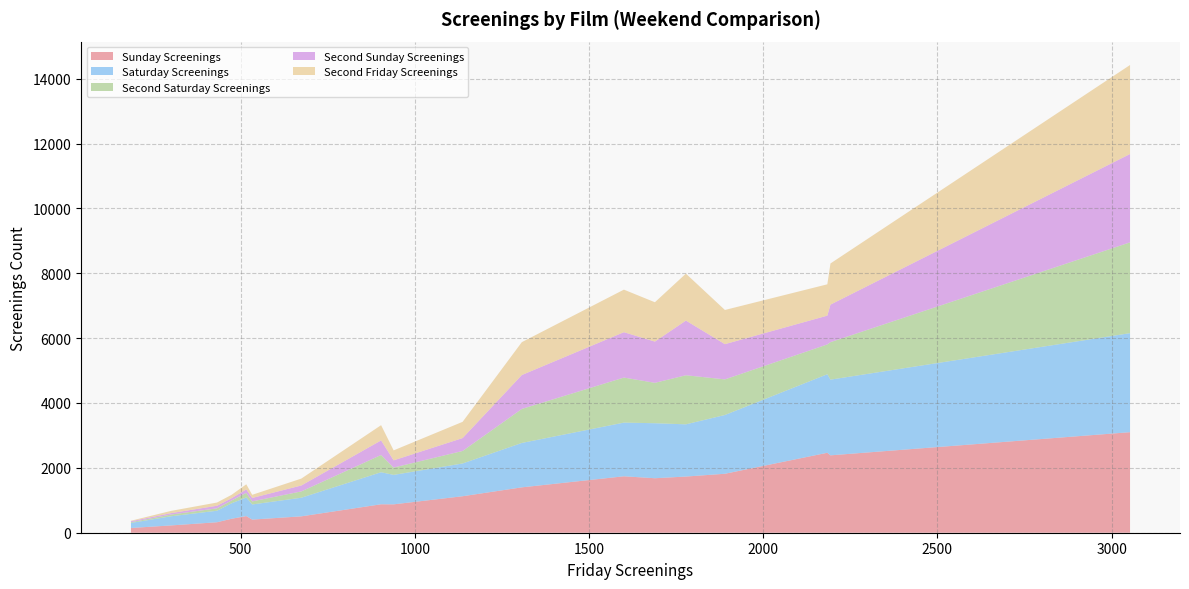

What is the highest value of the Sunday Screenings series?

3100